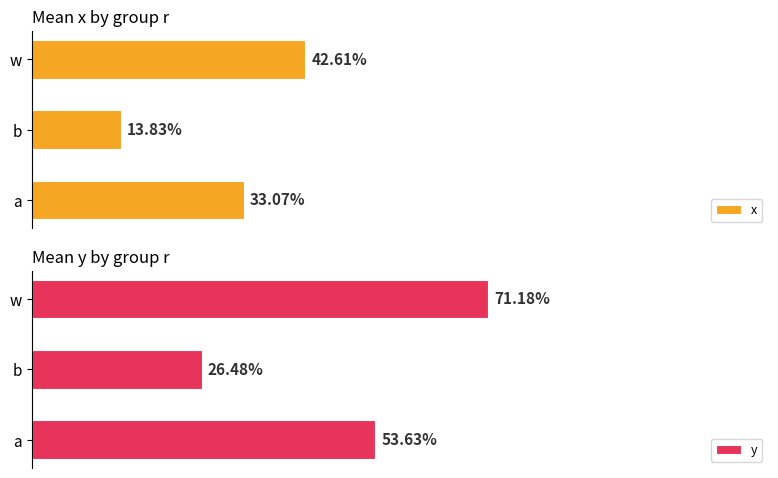

Reading right to left, what are all the values shown in this chart?

x: 0.4	0.1	0.3
y: 0.7	0.3	0.5